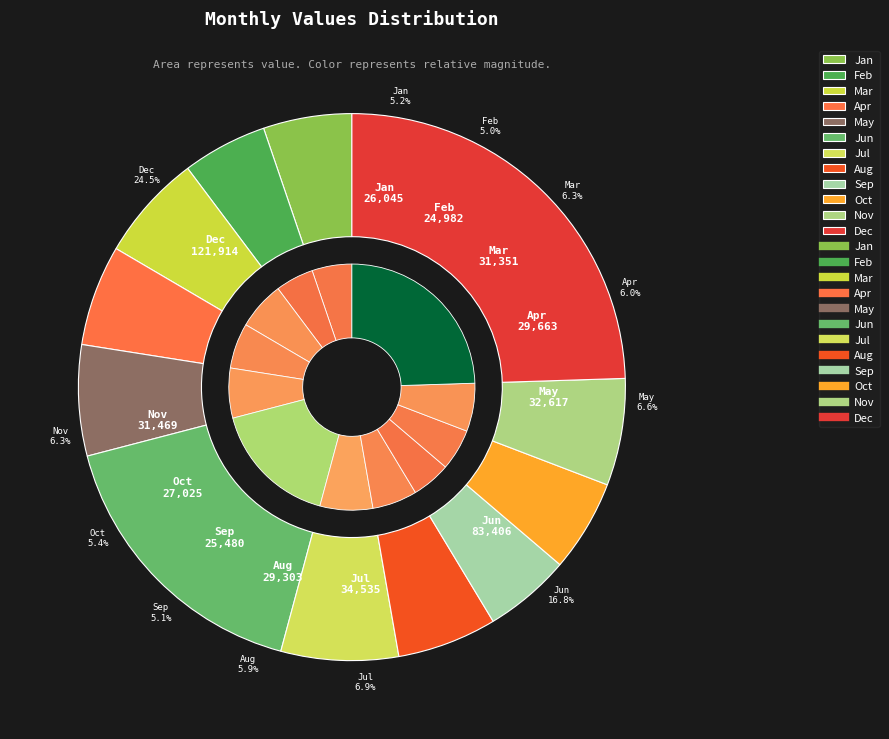

True or false: Mar accounts for 14% of the total.

False